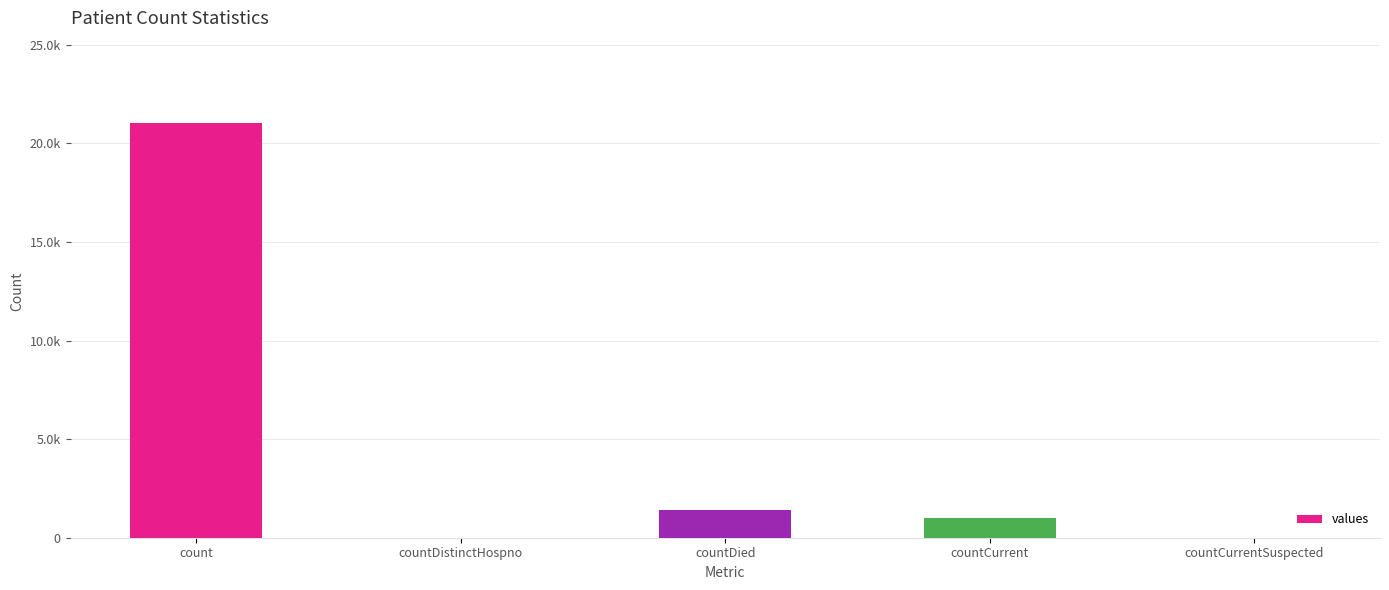

What is the change in value from countDistinctHospno to countDied?

+1405